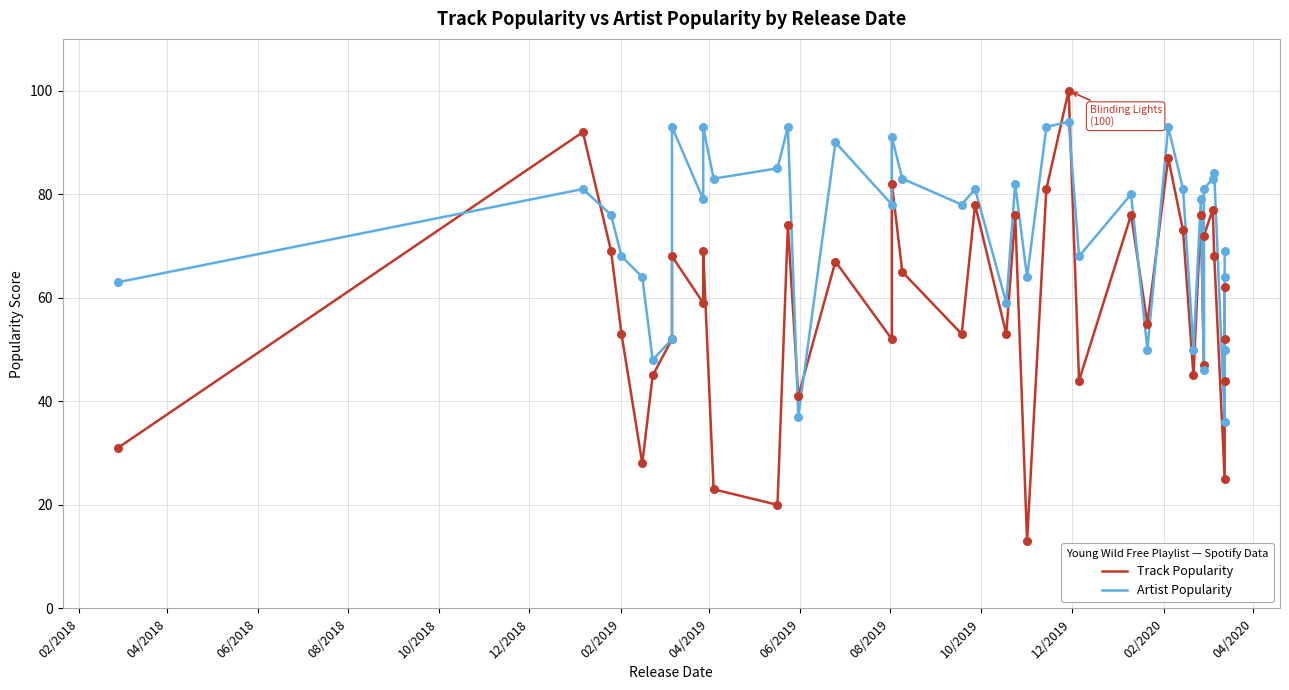

What are all the series names shown in the legend?

Track Popularity, Artist Popularity